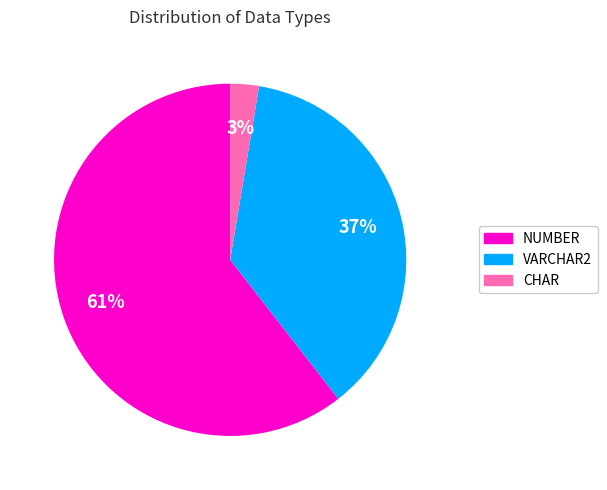

Which slice is the smallest?

CHAR